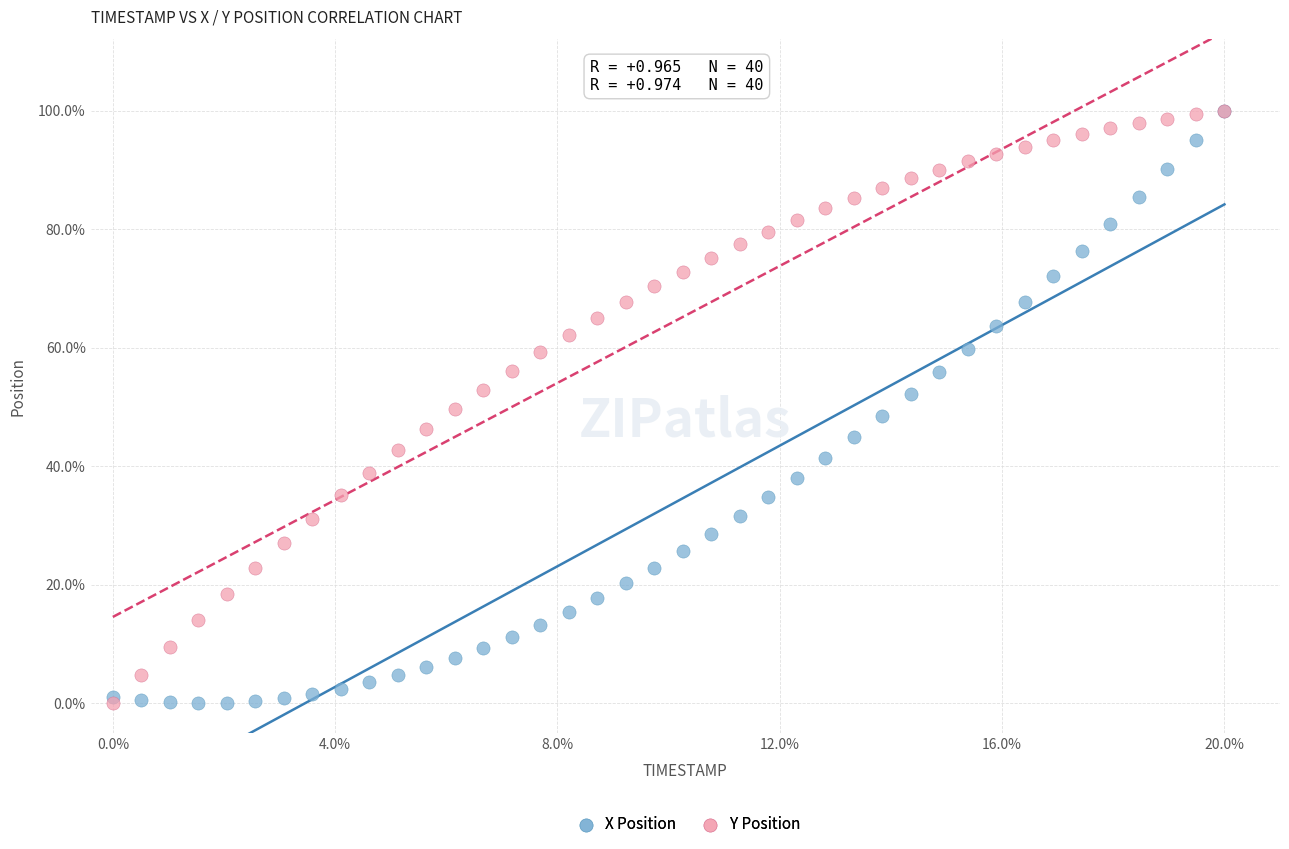

What are all the series names shown in the legend?

X Position, Y Position